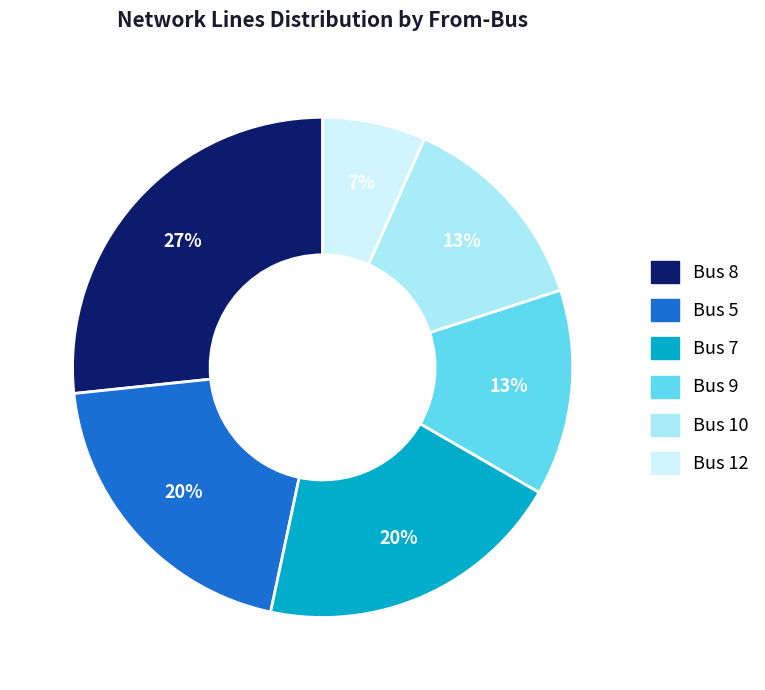

To the nearest percent, what is the difference between the largest and smallest slice percentages?

20%